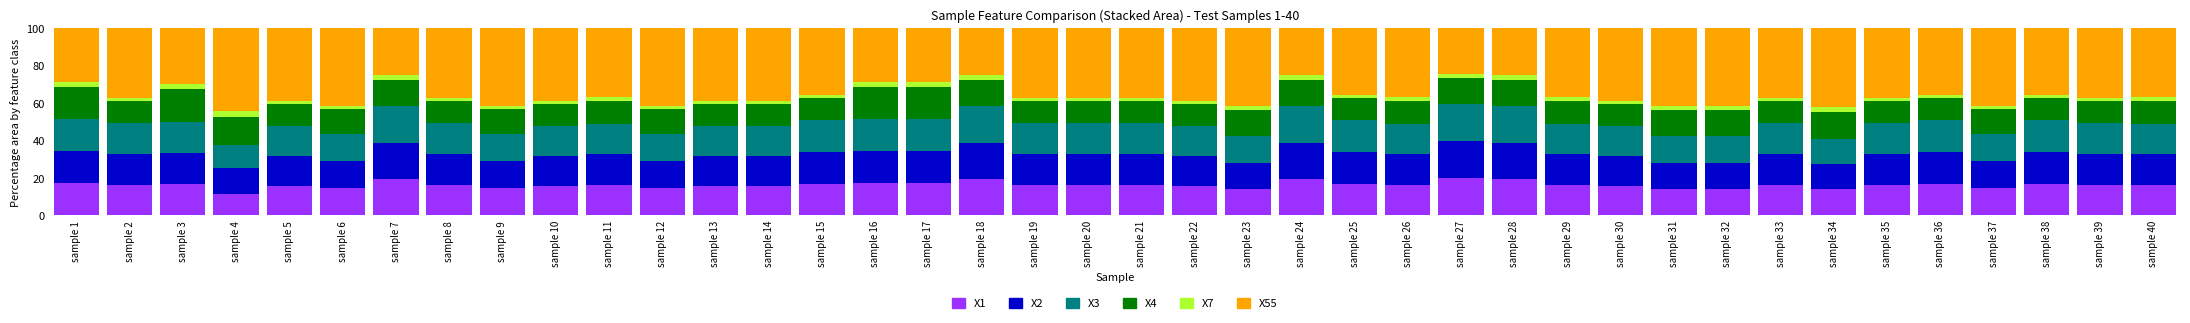

What is the minimum value for X1?

11.3